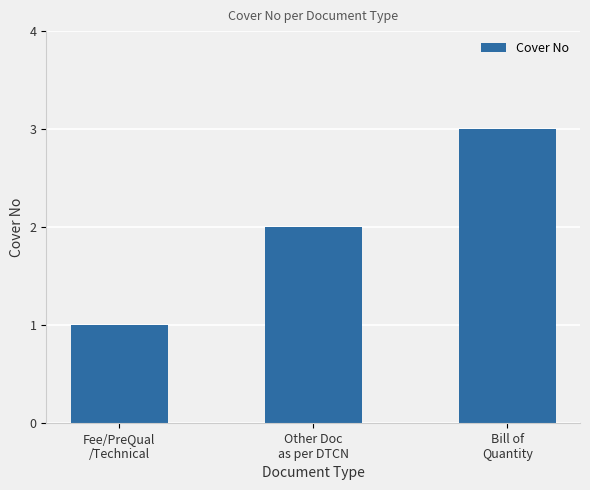

List the labels in order of value, smallest first.

Fee/PreQual
/Technical, Other Doc
as per DTCN, Bill of
Quantity